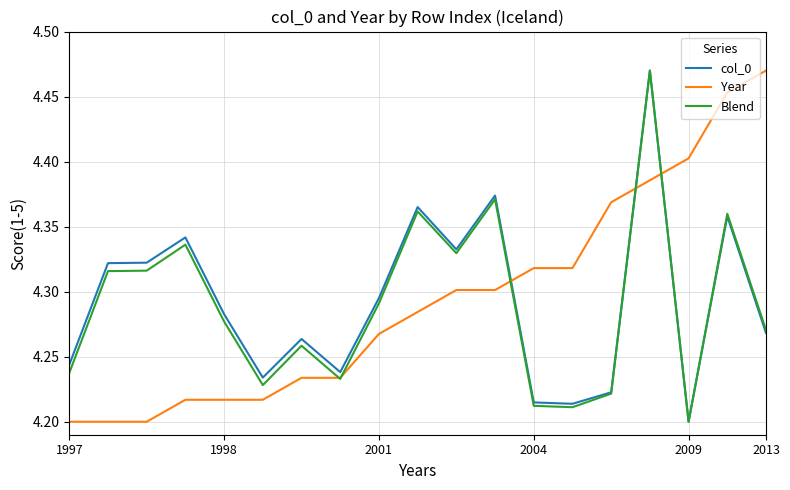

True or false: col_0 and Year cross at least once.

True